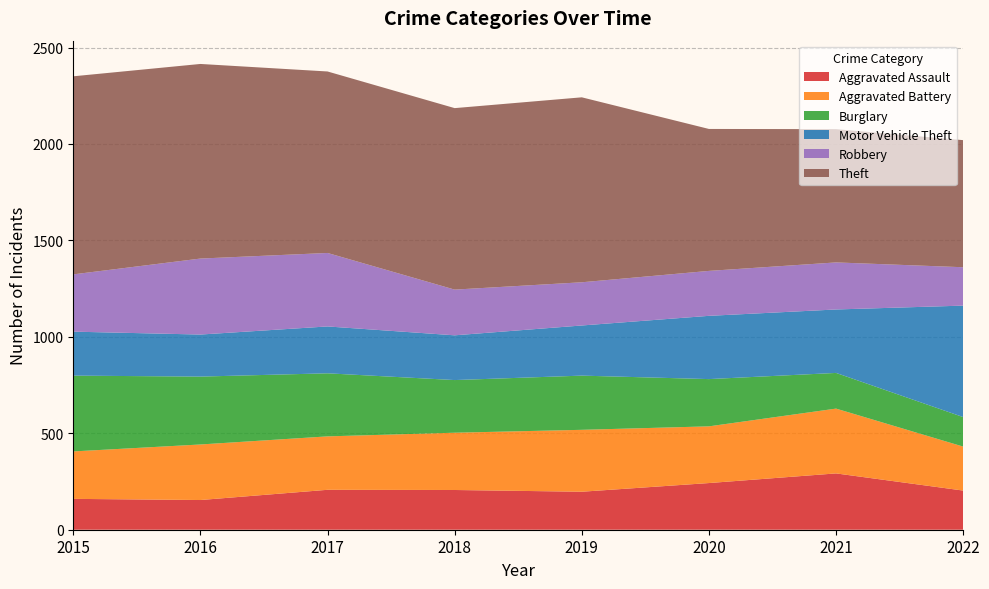

Reading left to right, transcribe all the data shown in this chart.

Aggravated Assault: 2015=160	2016=154	2017=207	2018=206	2019=197	2020=242	2021=292	2022=203
Aggravated Battery: 2015=246	2016=288	2017=277	2018=297	2019=321	2020=294	2021=336	2022=228
Burglary: 2015=393	2016=352	2017=327	2018=273	2019=281	2020=245	2021=185	2022=153
Motor Vehicle Theft: 2015=228	2016=218	2017=243	2018=232	2019=260	2020=328	2021=329	2022=578
Robbery: 2015=297	2016=394	2017=381	2018=237	2019=224	2020=233	2021=244	2022=199
Theft: 2015=1027	2016=1009	2017=941	2018=941	2019=959	2020=736	2021=691	2022=659